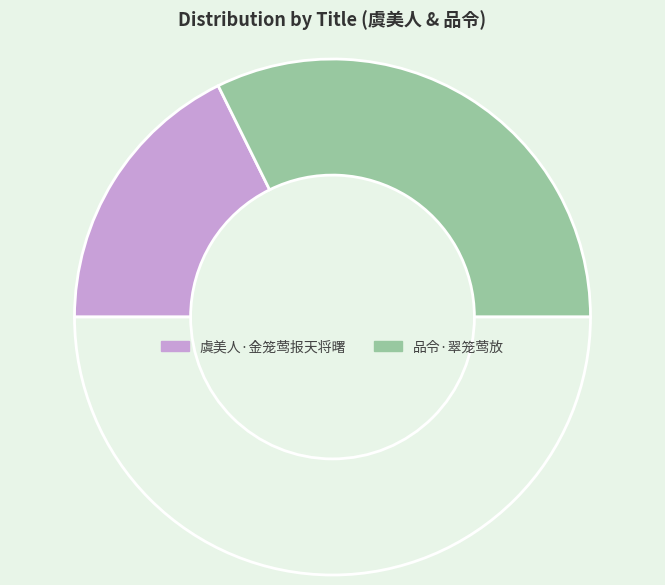

How many segments does this pie chart have?

3